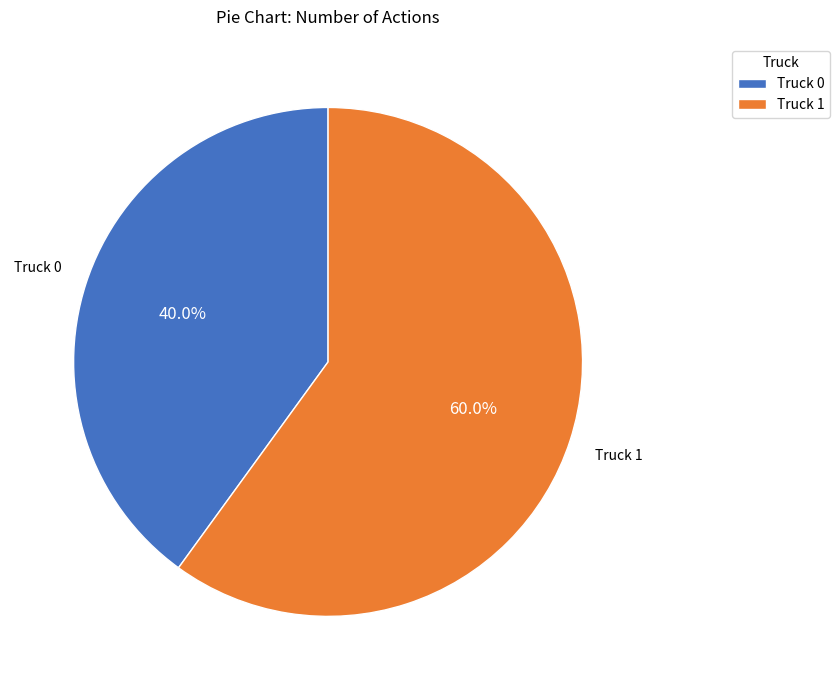

Count the number of slices in the pie.

2